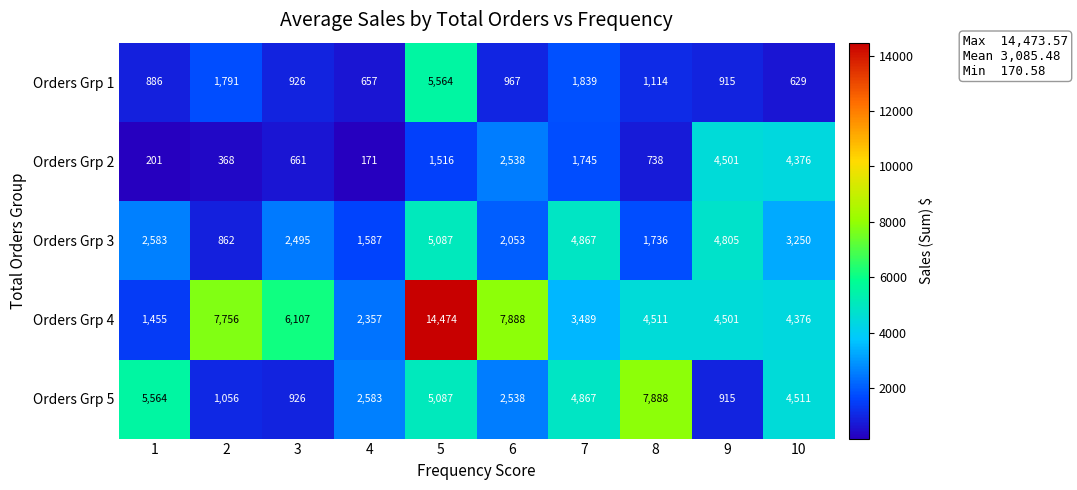

Is it true that Orders Grp 3 equals 3304 at 7?

False